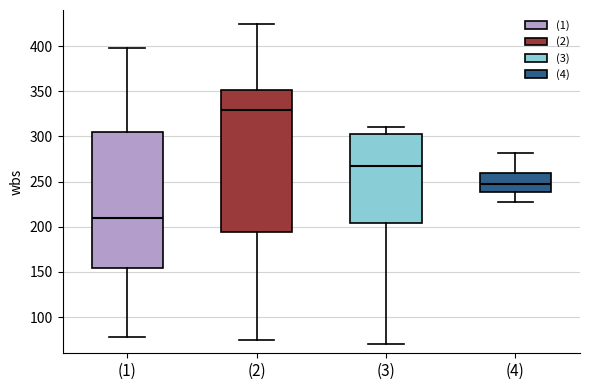

Which box is the tallest, from its lower edge to its upper edge?

(2)